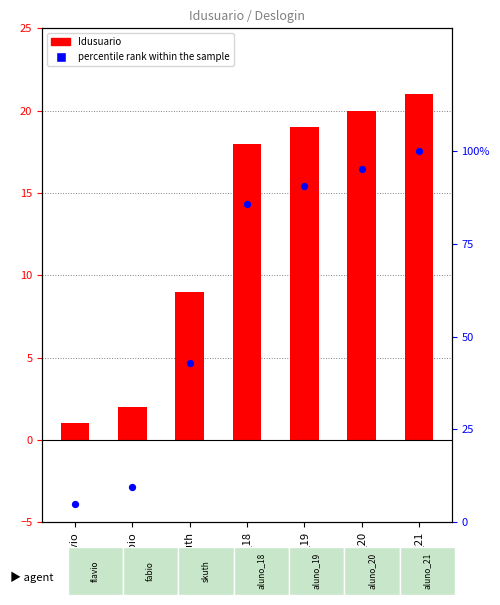

Which series has the largest total across all categories?

percentile rank within the sample